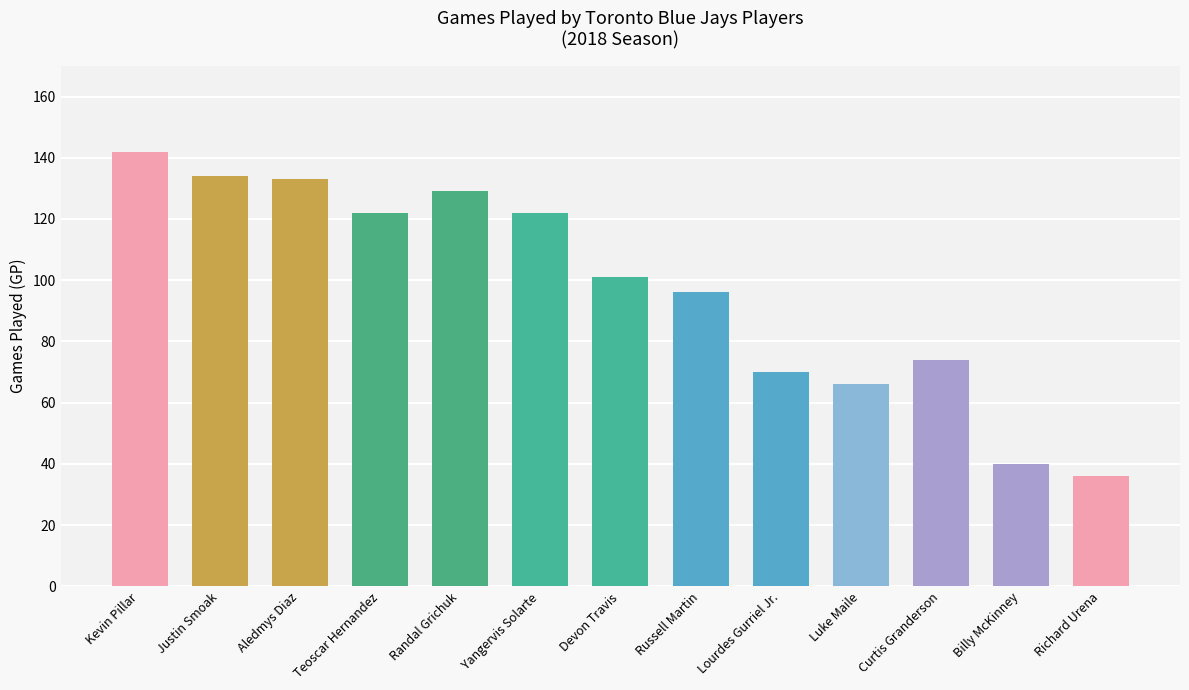

The value at Aledmys Diaz is 133. True or false?

True